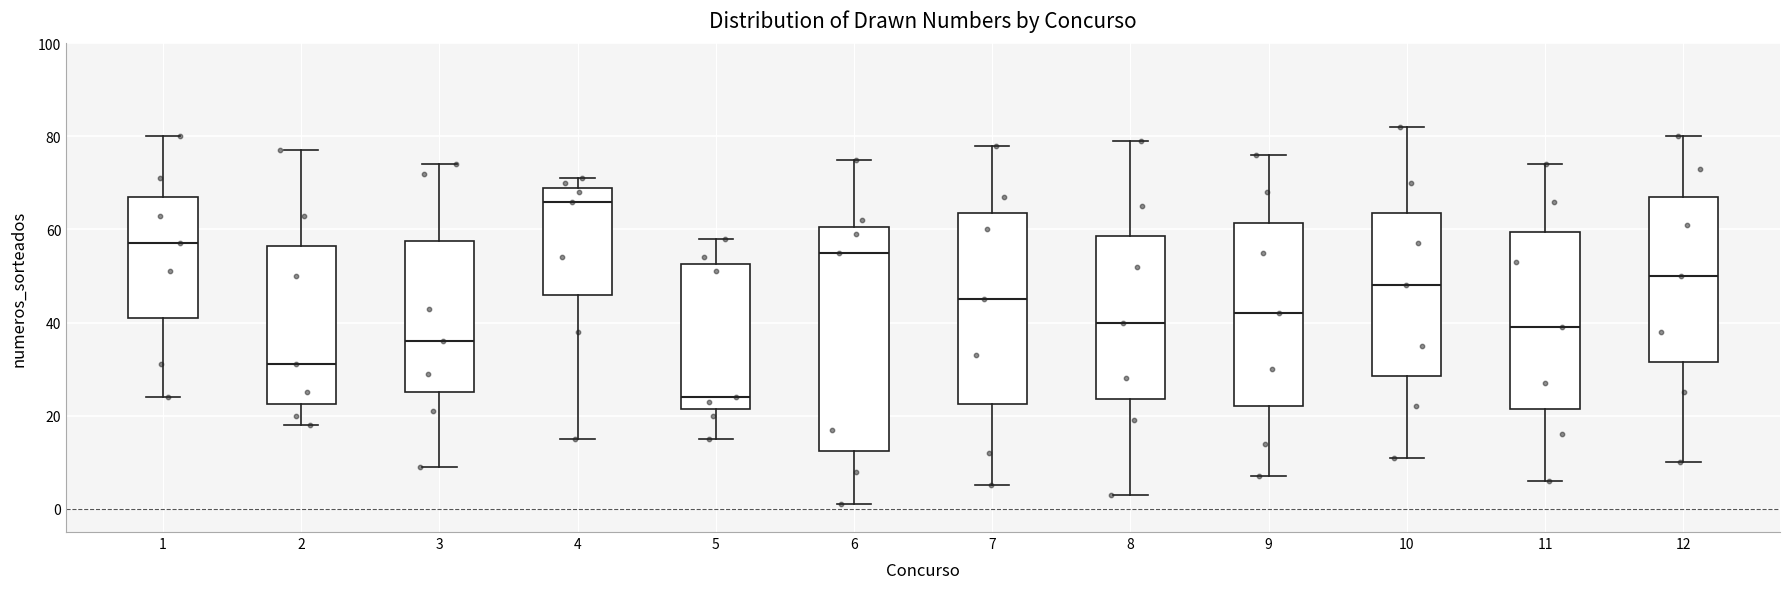

Which box is the tallest, from its lower edge to its upper edge?

6